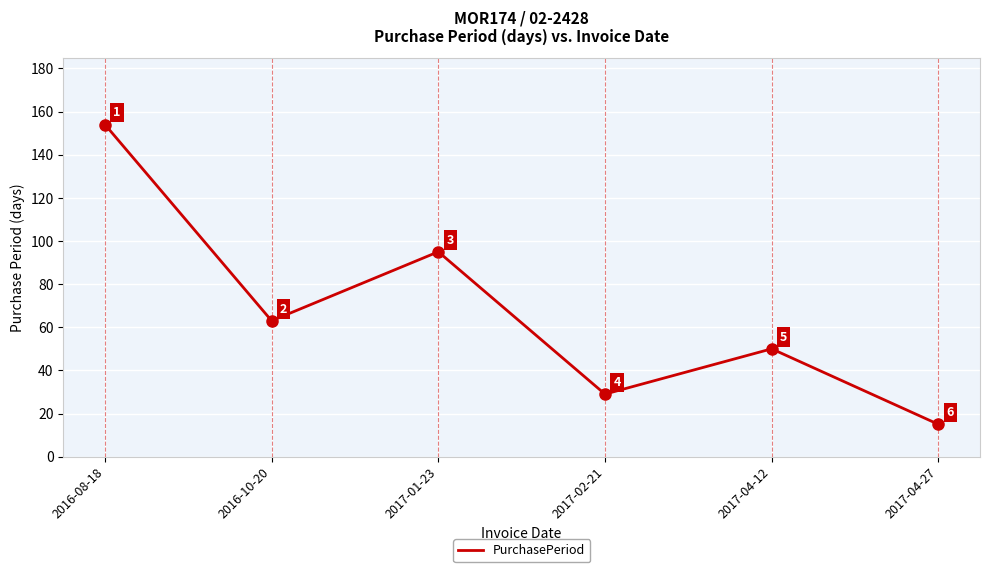

What is the difference between the second highest and minimum values?

80